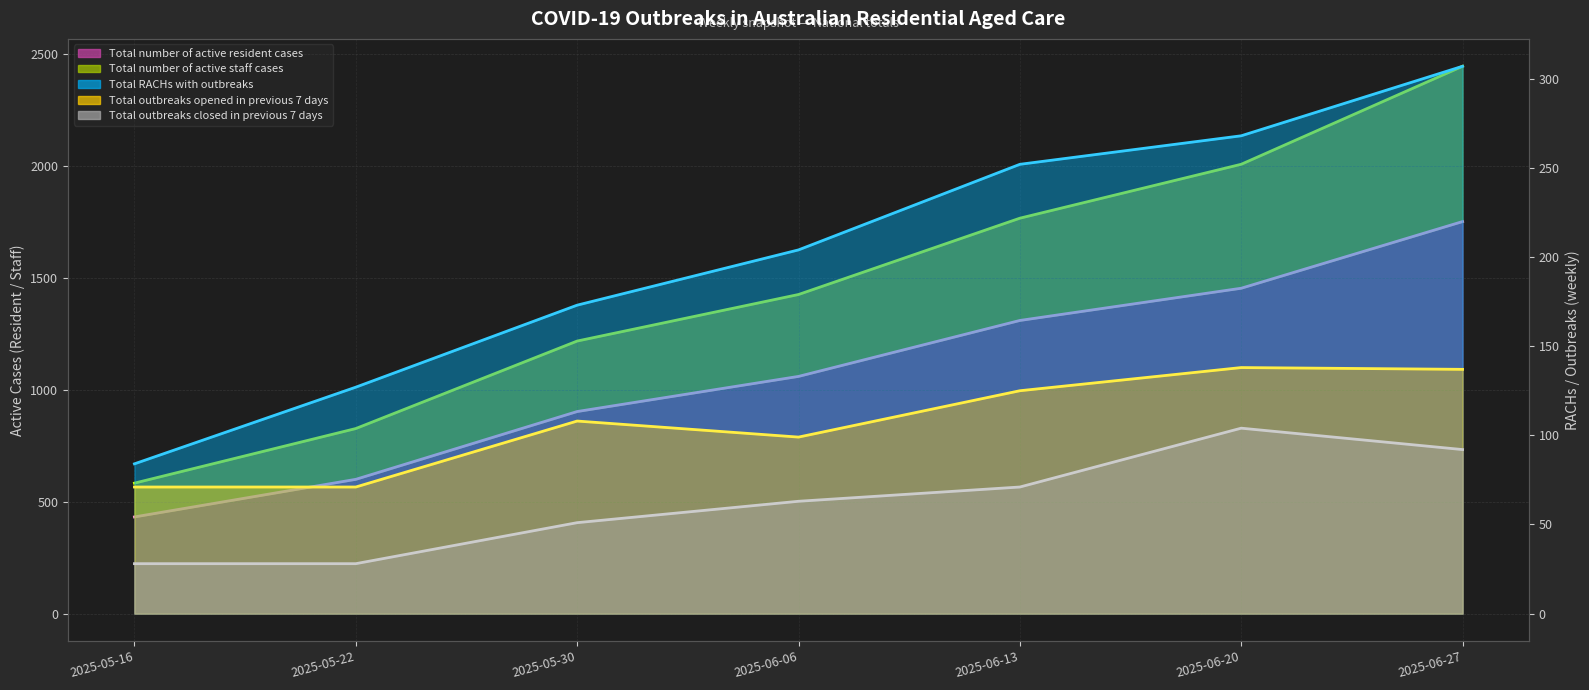

What are all the series names shown in the legend?

Total number of active resident cases, Total number of active staff cases, Total RACHs with outbreaks, Total outbreaks opened in previous 7 days, Total outbreaks closed in previous 7 days